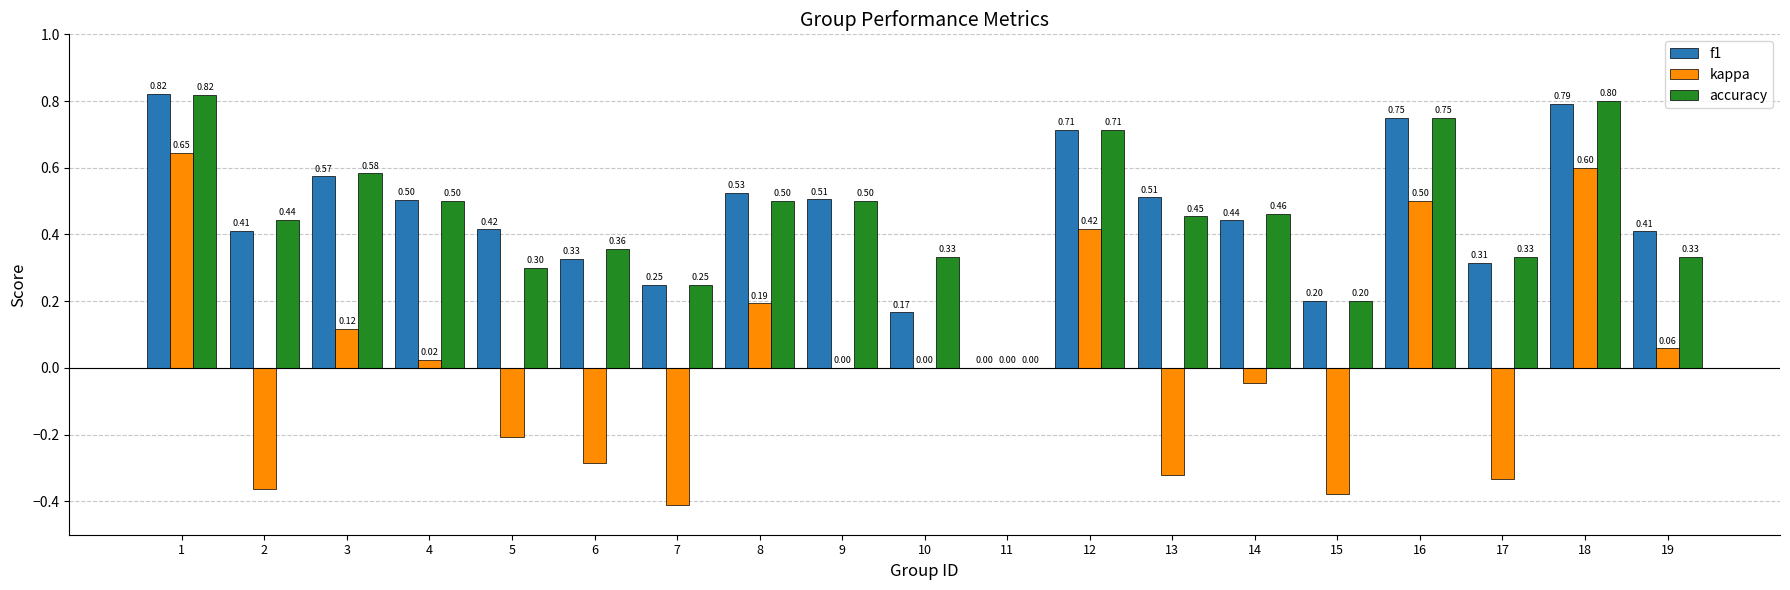

Is the value of accuracy at 10 greater than the value of kappa at 3?

Yes